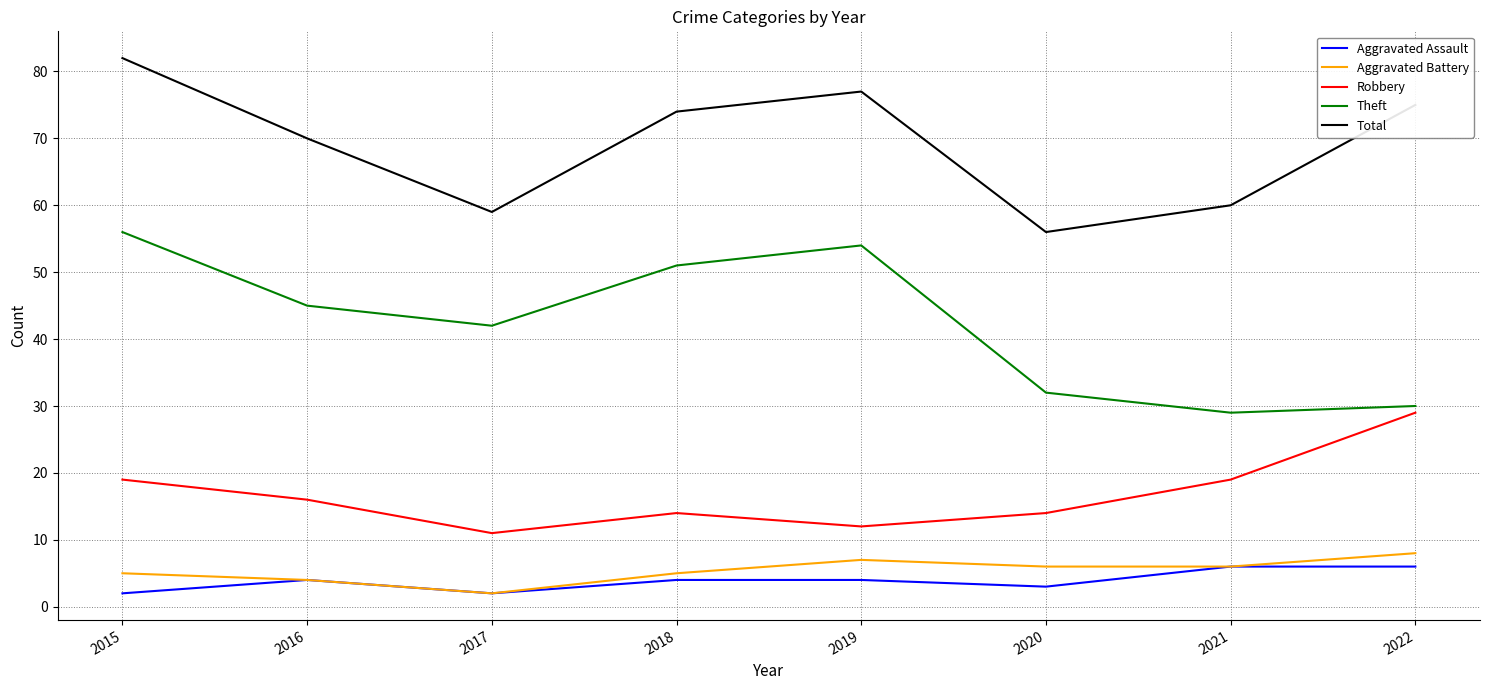

Is it true that Total equals 60 at 2021?

True